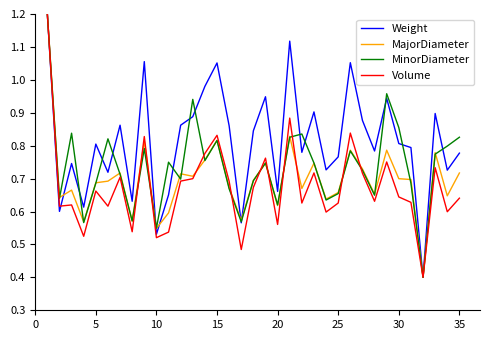

Which series ends up on top after the final intersection of MinorDiameter and Weight?

MinorDiameter